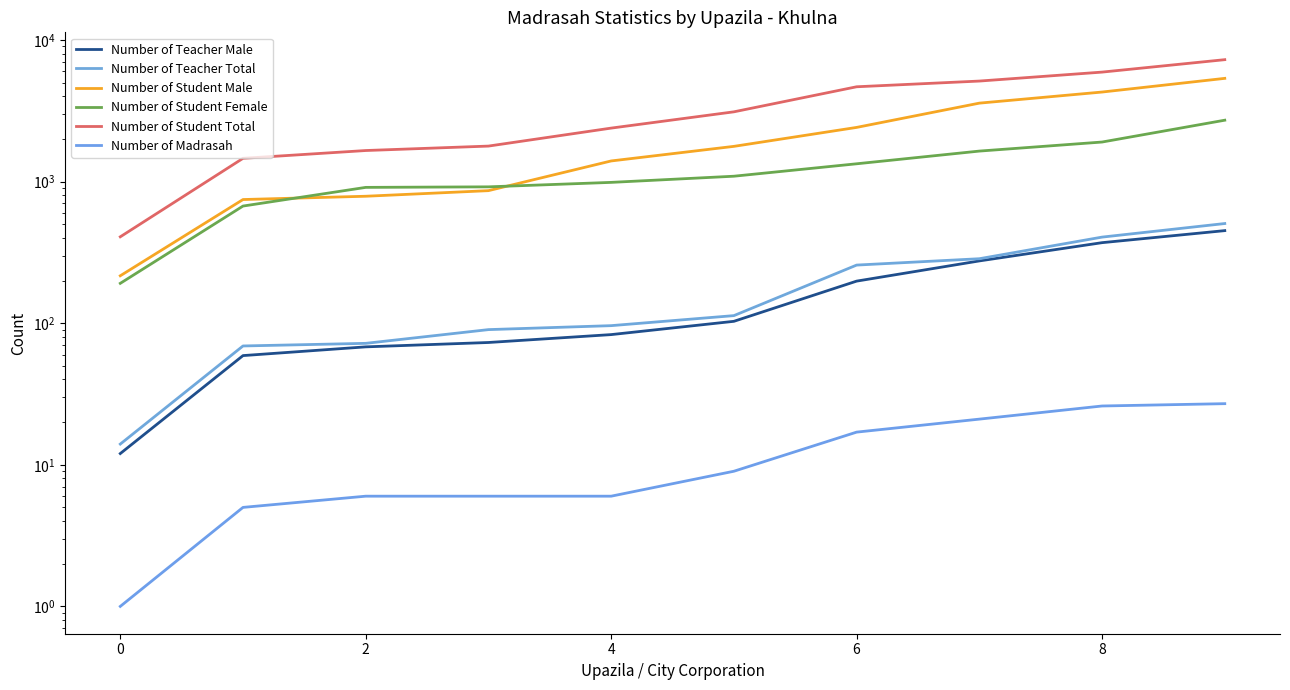

True or false: Number of Student Male has more than 0 interior local peaks.

False